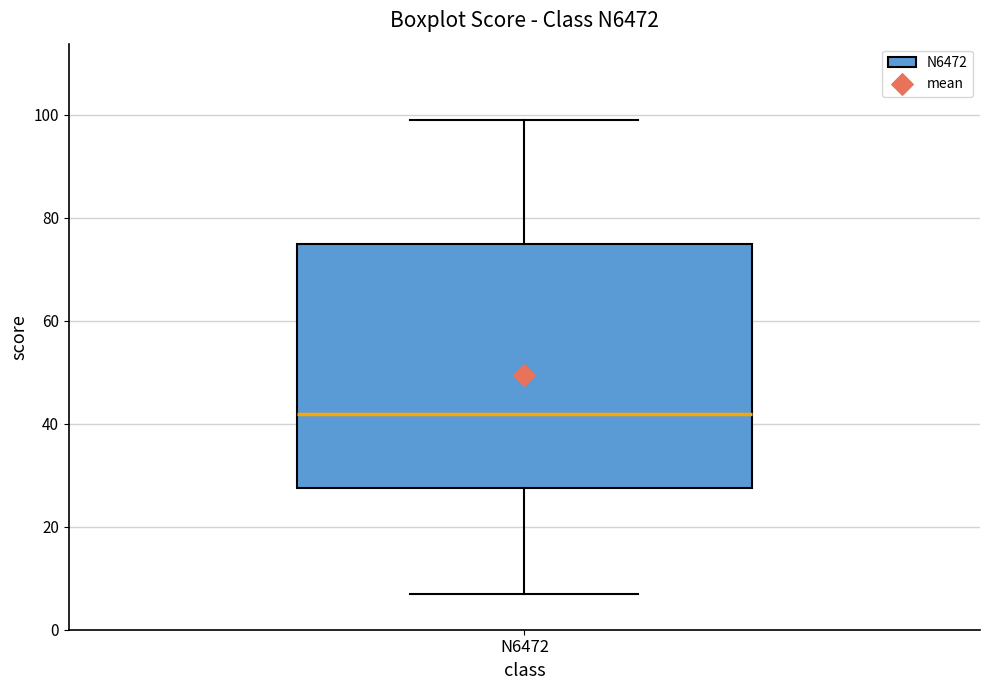

Read this box plot against the y-axis: the position of the median line, the range covered by the box, and the ends of both whiskers. The values are not printed on the chart, so give them approximately, as read against the axis.

median 42, box 28 to 76, whiskers 8 to 100